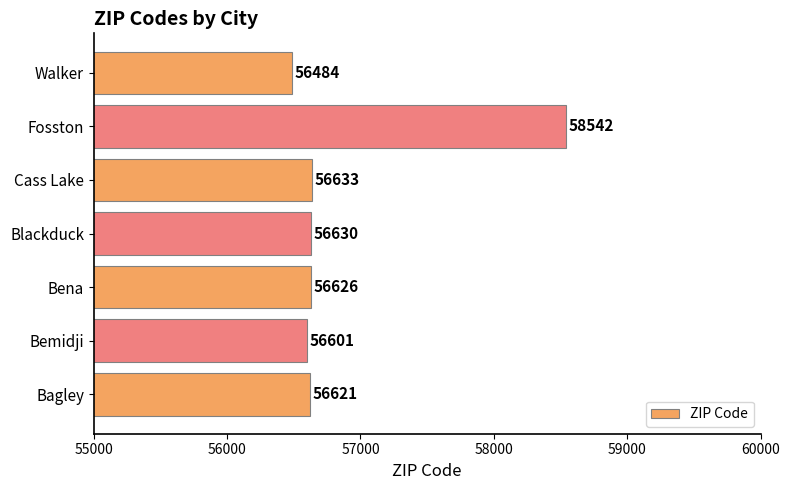

Is it true that the value at Bena is 56626?

True